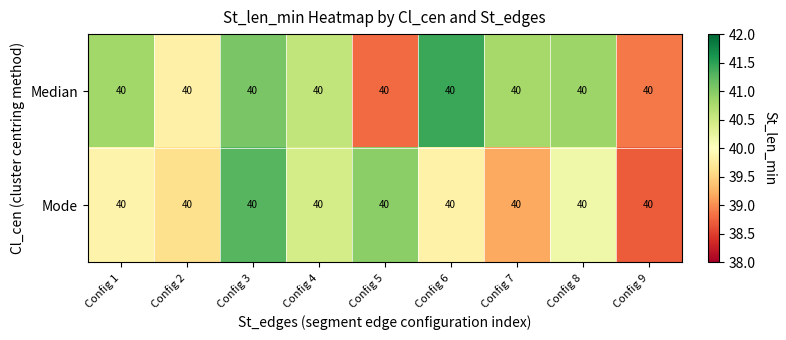

What is the total value across all series at Config 8?

81.0